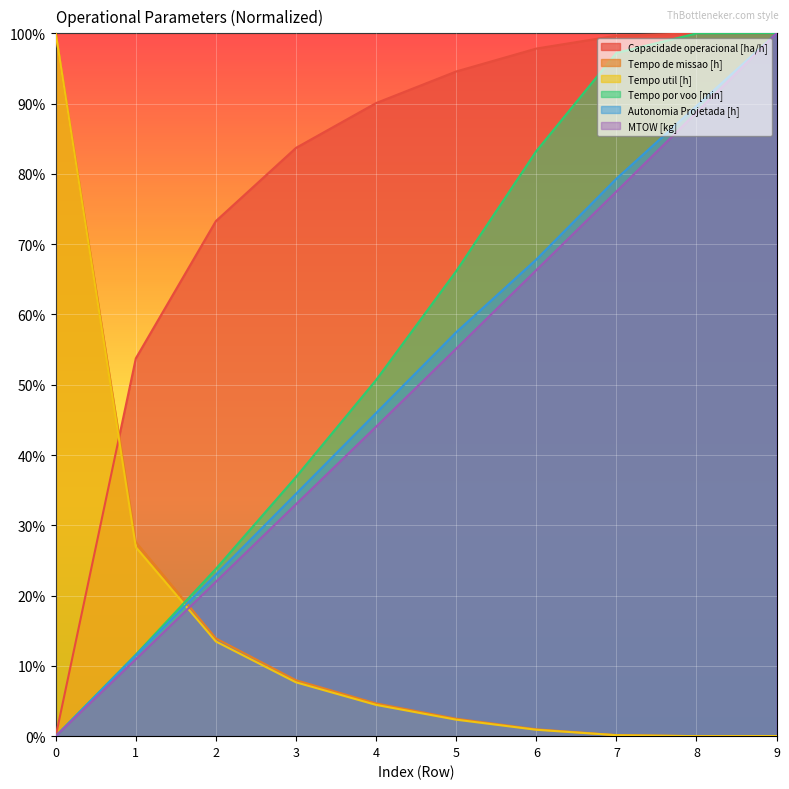

What is the total value across all series at 0?

200.0